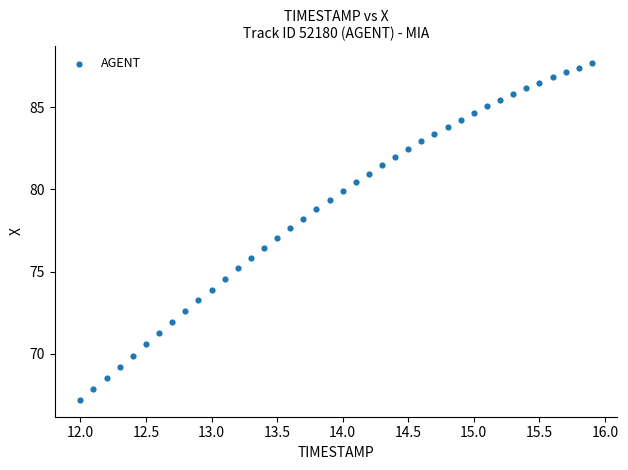

What is the range of X values (max minus min)?

3.9